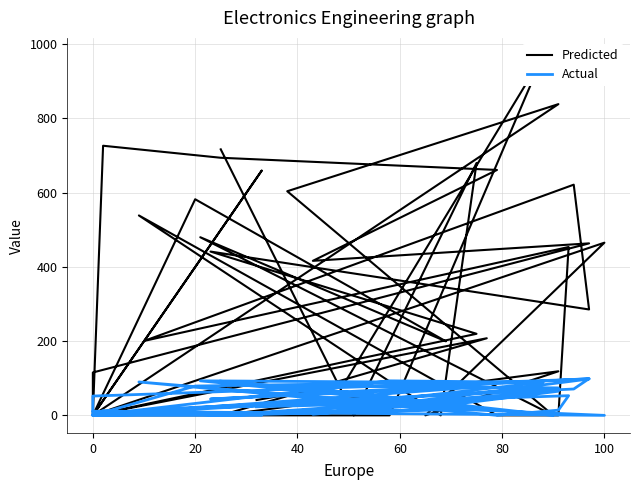

True or false: Predicted has more than 0 points higher than both neighbors.

True